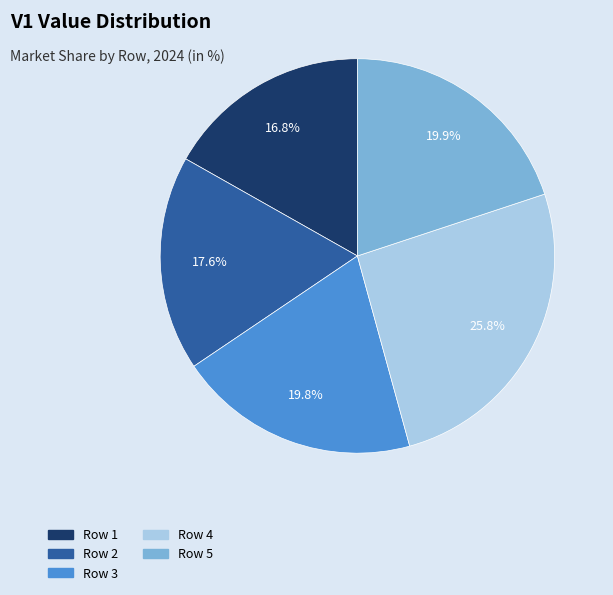

Is there a majority slice in this chart?

No